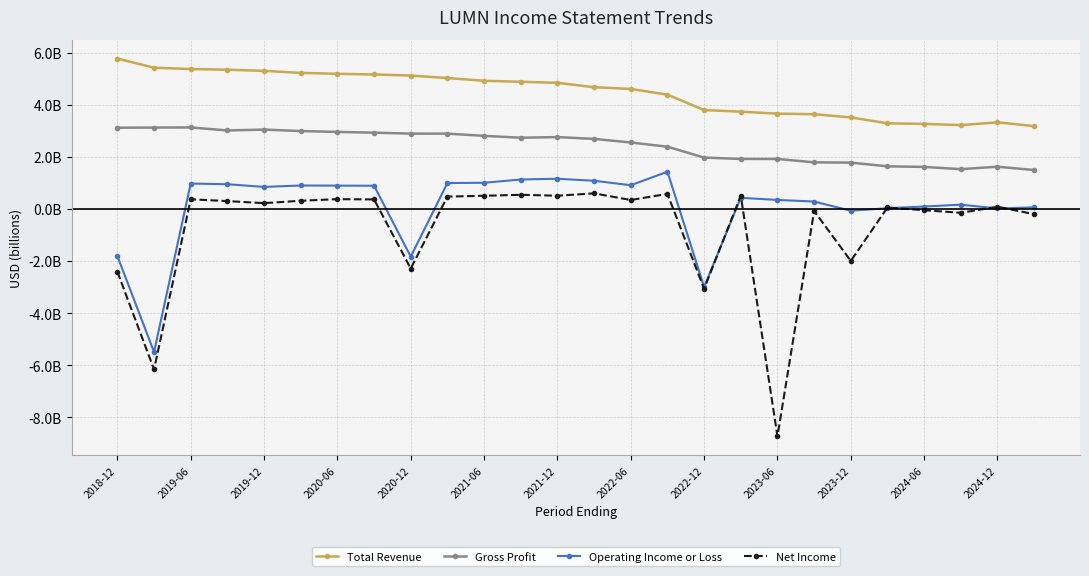

True or false: Gross Profit and Operating Income or Loss cross at least once.

False